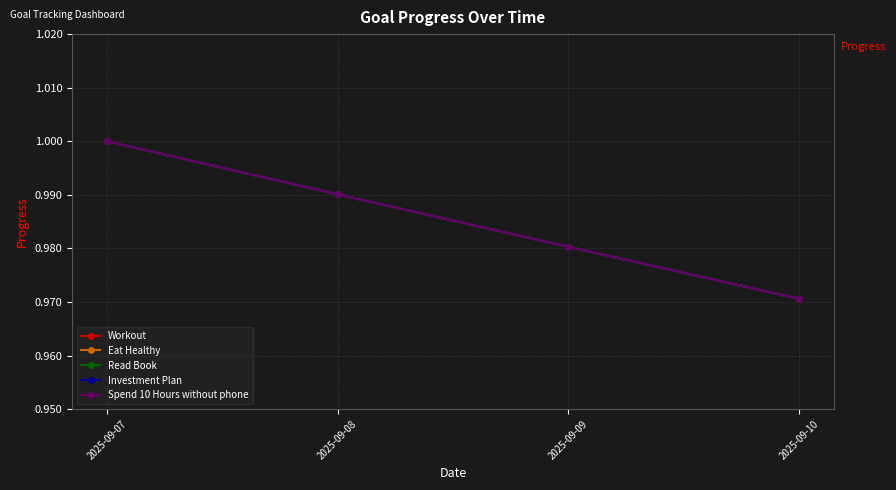

Where is Investment Plan nearest to the value 0?

2025-09-10